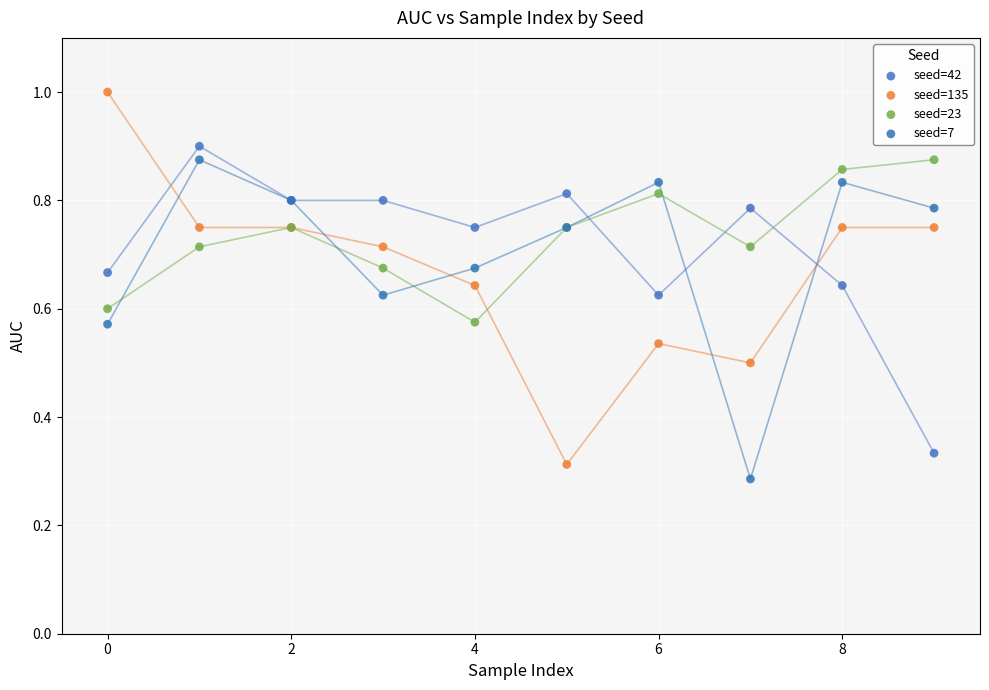

Which series has the largest Y range (max minus min)?

seed=135